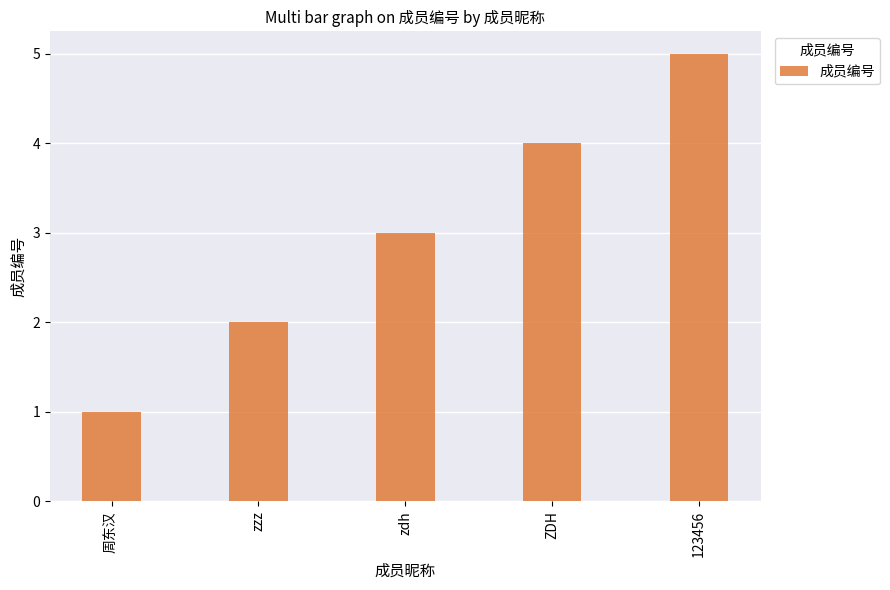

Which label corresponds to the smallest value in the chart?

周东汉